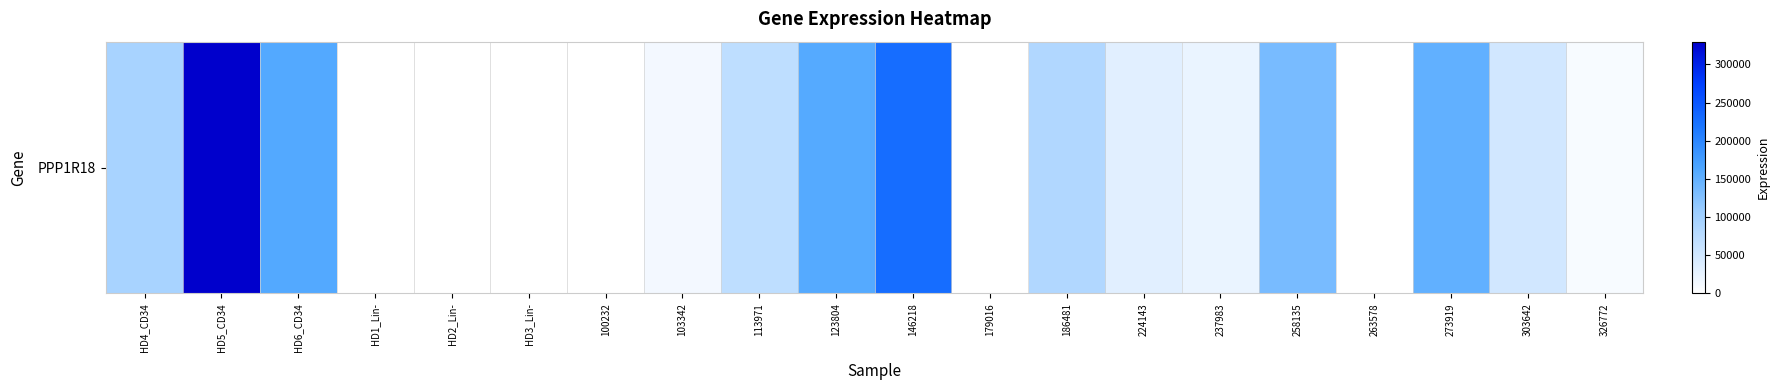

Between 258135 and HD1_Lin-, which is larger?

258135